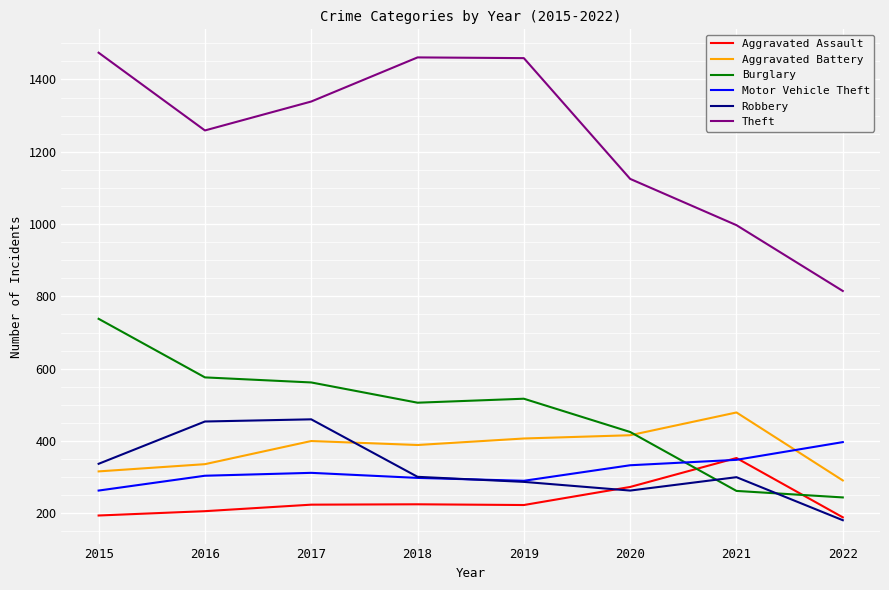

Which series has the largest range (max minus min)?

Theft